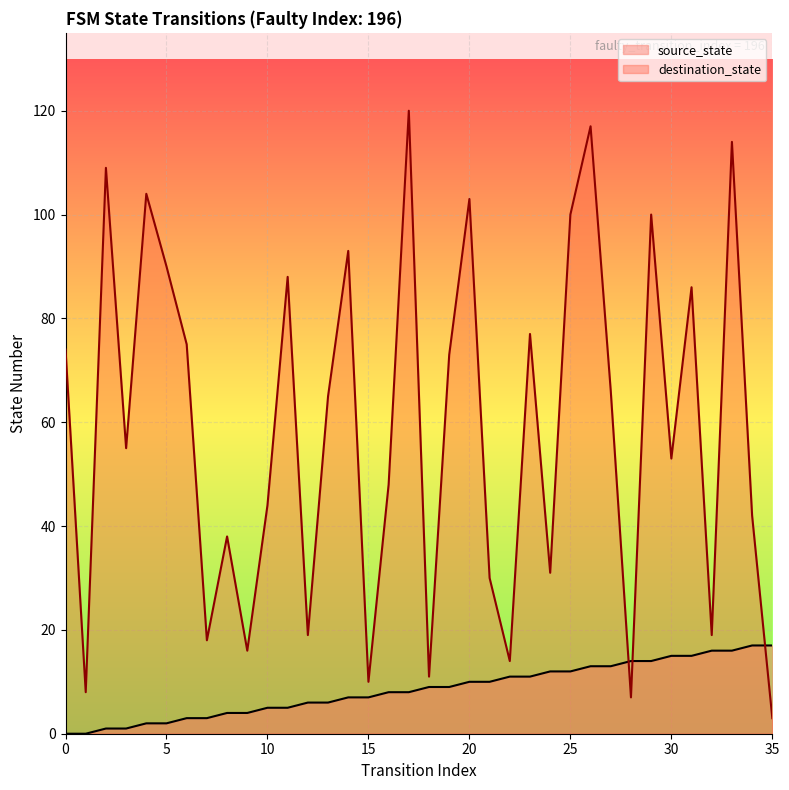

Which series has the widest spread of values?

destination_state